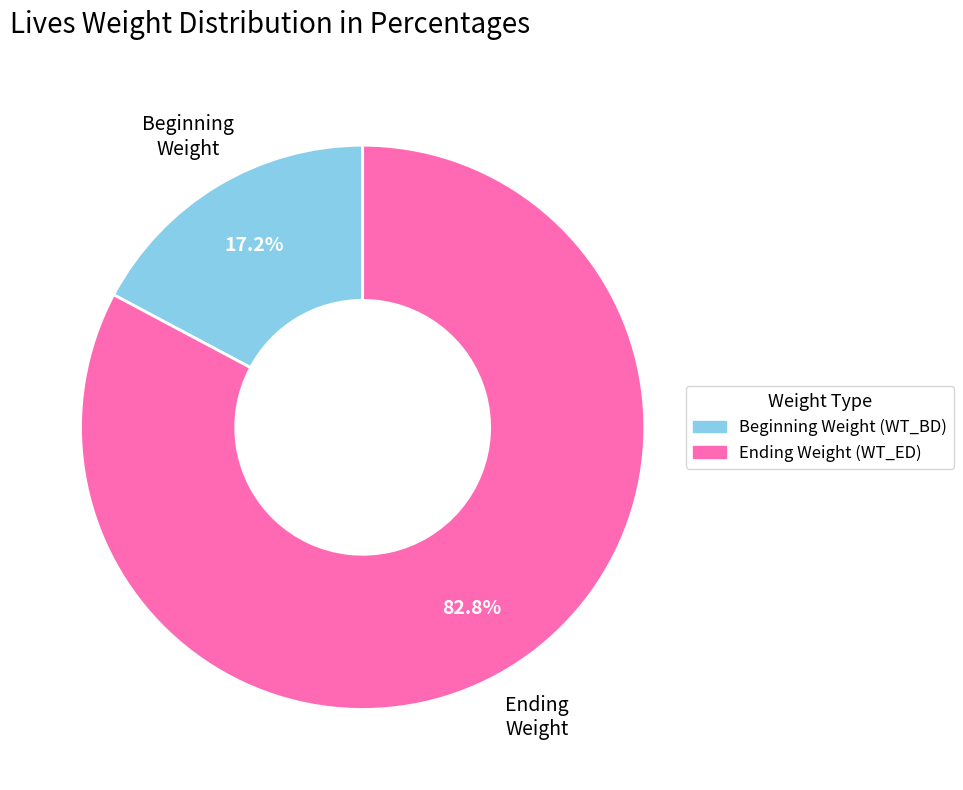

Is there a majority slice in this chart?

Yes